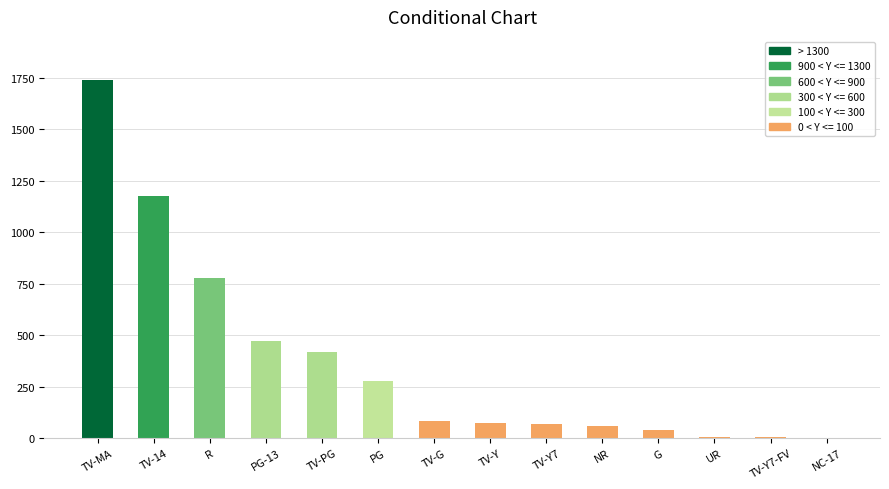

The chart shows a value of 646 at TV-PG. True or false?

False